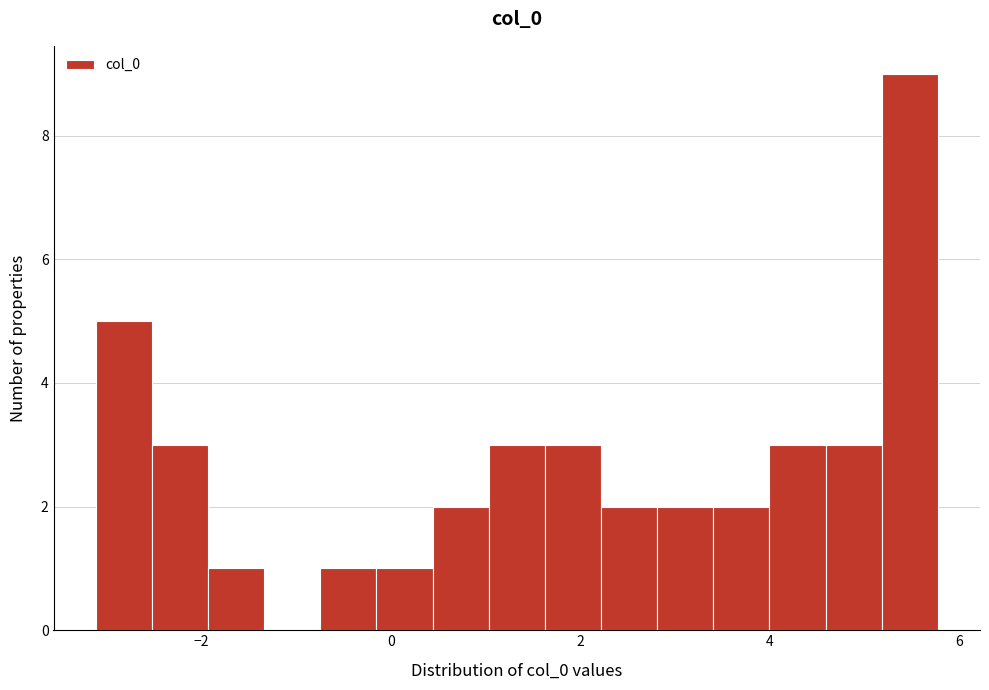

Around what value on the x-axis is the tallest bar? Give the approximate position of its centre, as read against the axis.

5.4